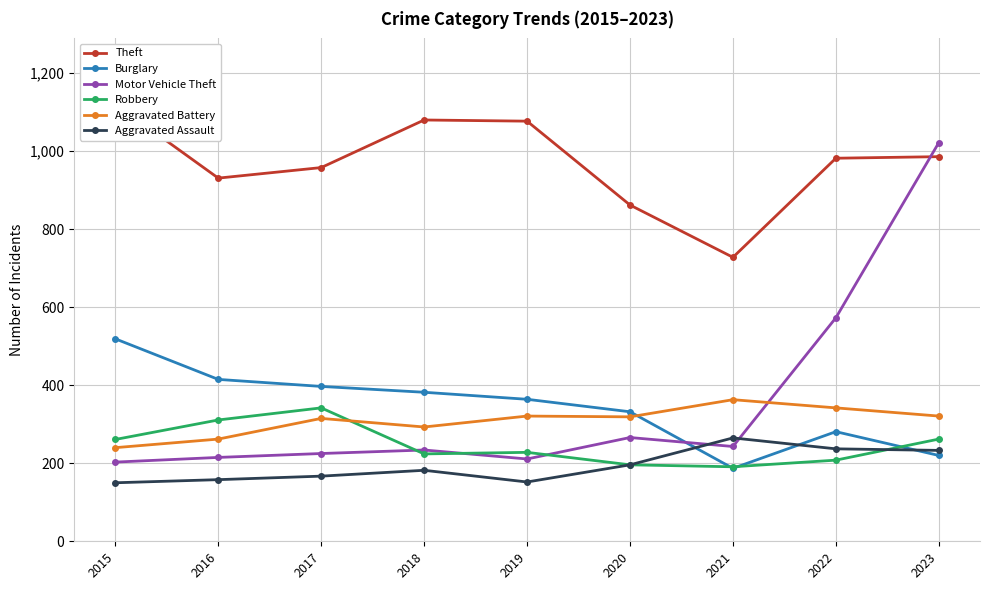

True or false: Aggravated Assault and Theft intersect in this chart.

False